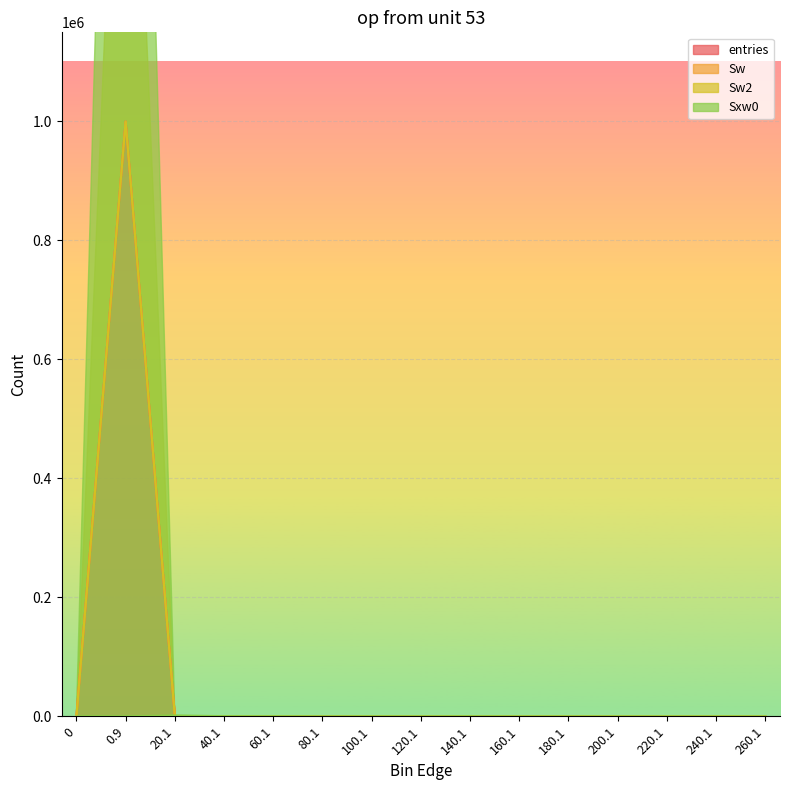

True or false: Sxw0 and Sw cross at least once.

True